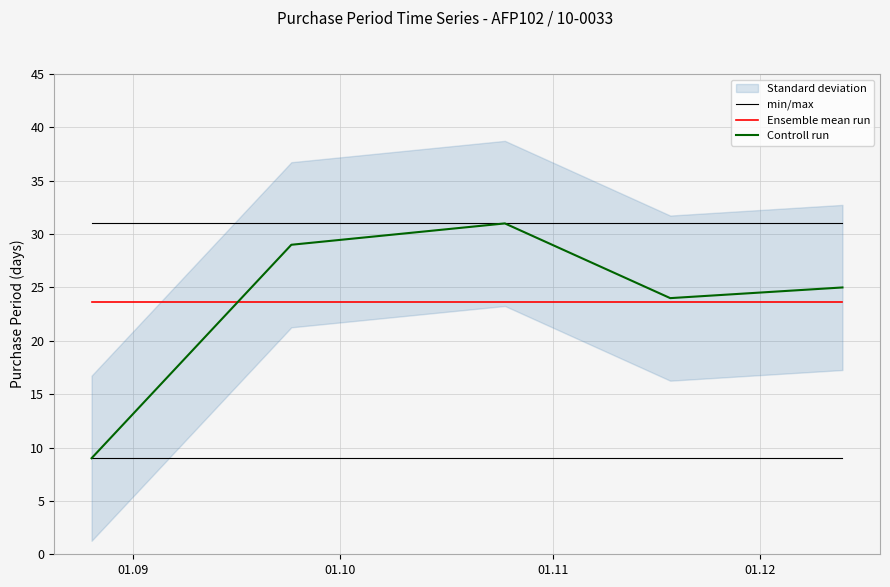

True or false: min/max and Ensemble mean run cross at least once.

False